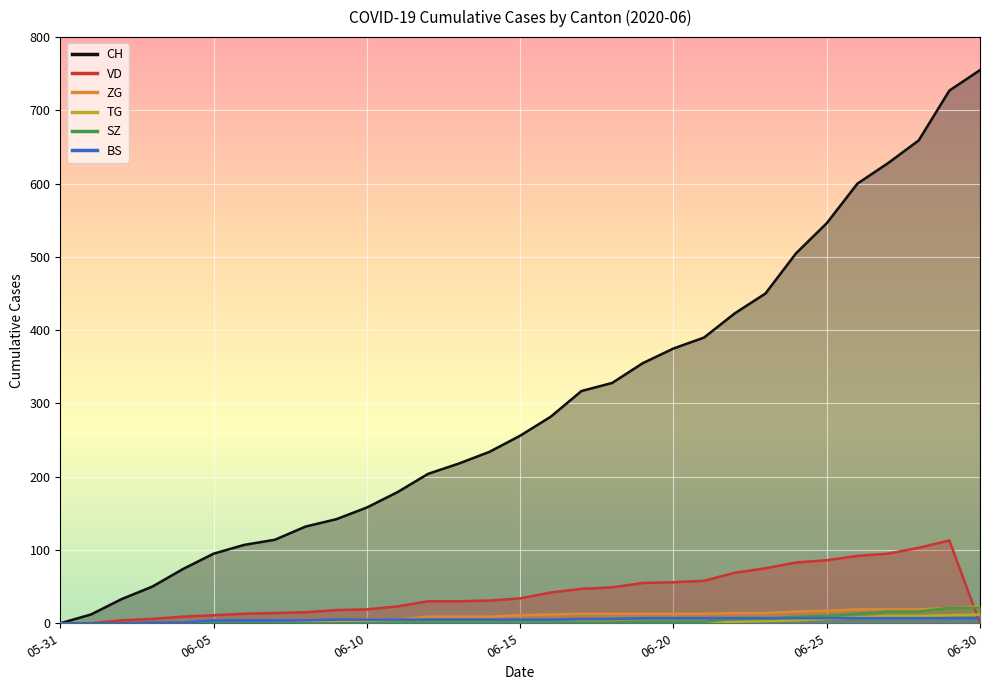

True or false: TG and ZG intersect in this chart.

False